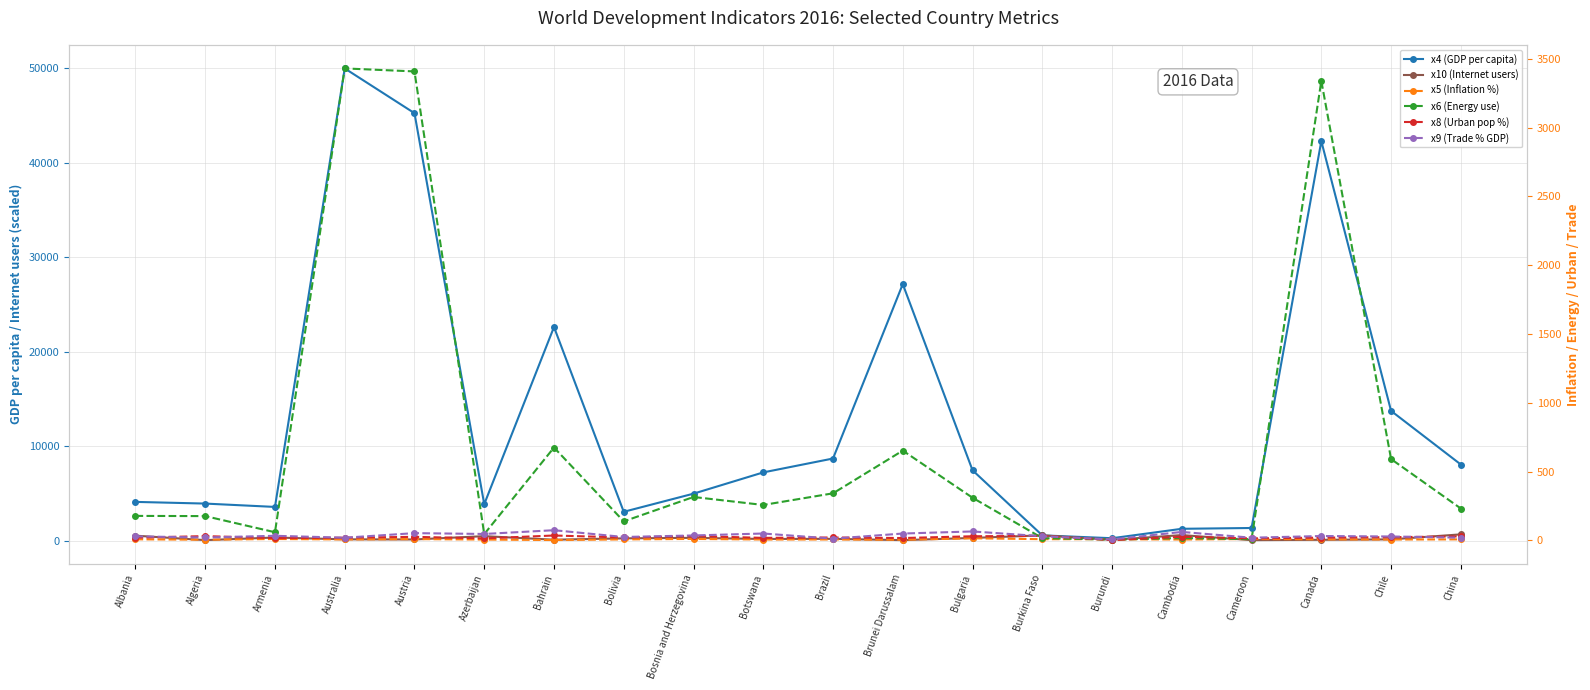

How many categories are shown in the chart?

20